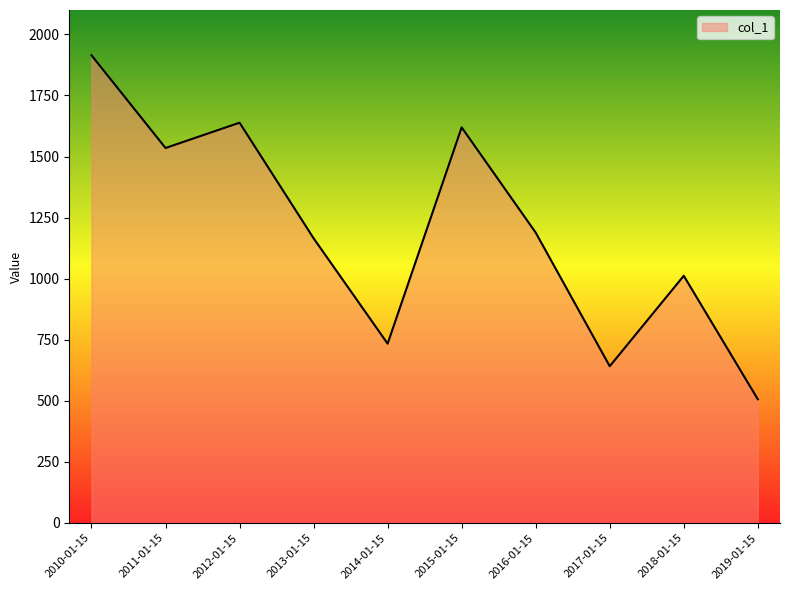

What is the difference between the maximum and minimum values?

1408.3